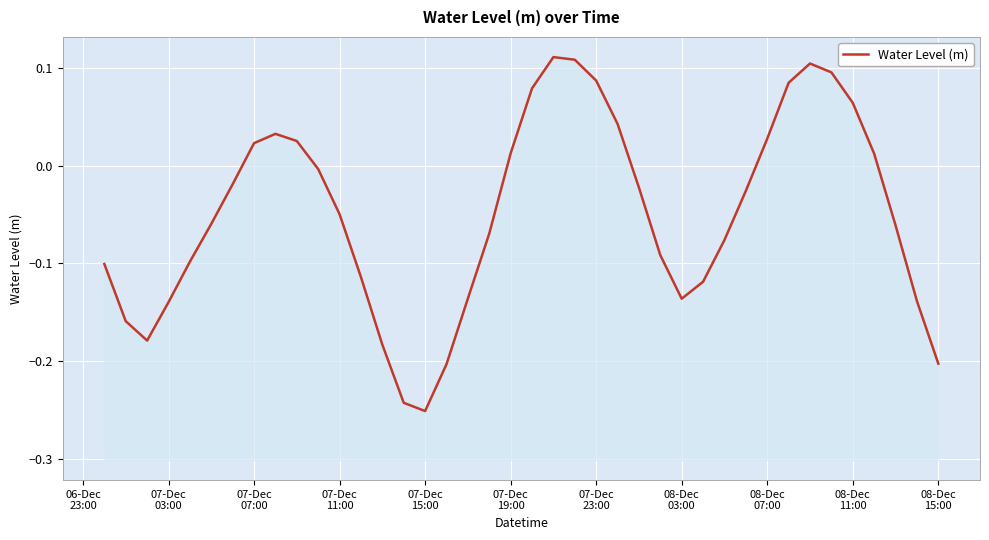

True or false: the data shows 0.0 at 22.

False